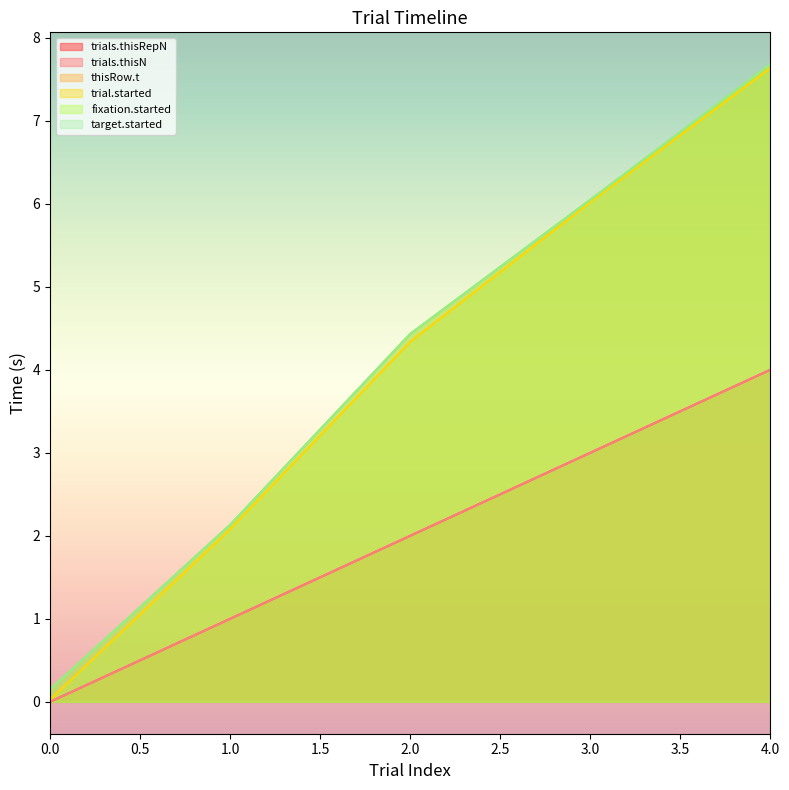

Where does the trial.started series first go above 4?

2.0